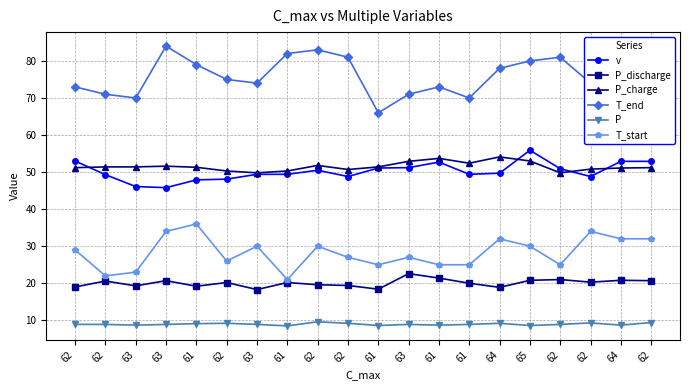

What is the difference between the T_start values at 63 and 61?

2.0